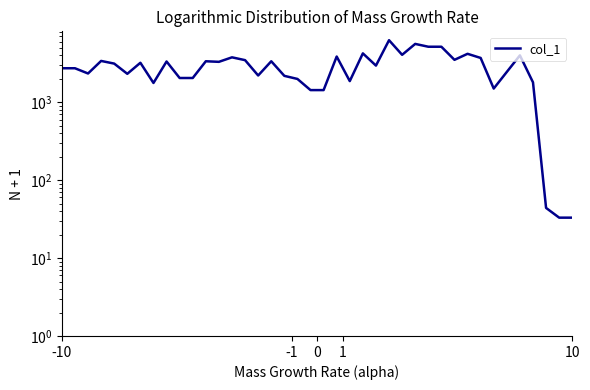

The value at 5 is 3025. True or false?

False